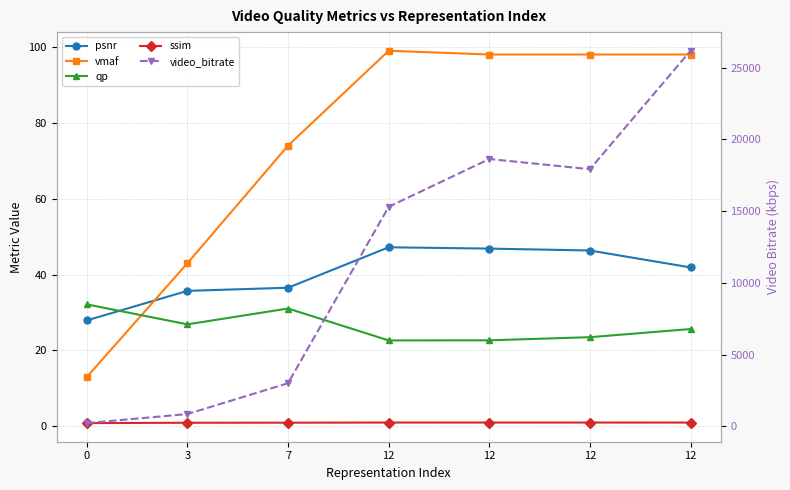

Is it true that vmaf equals 74.0 at 7?

True